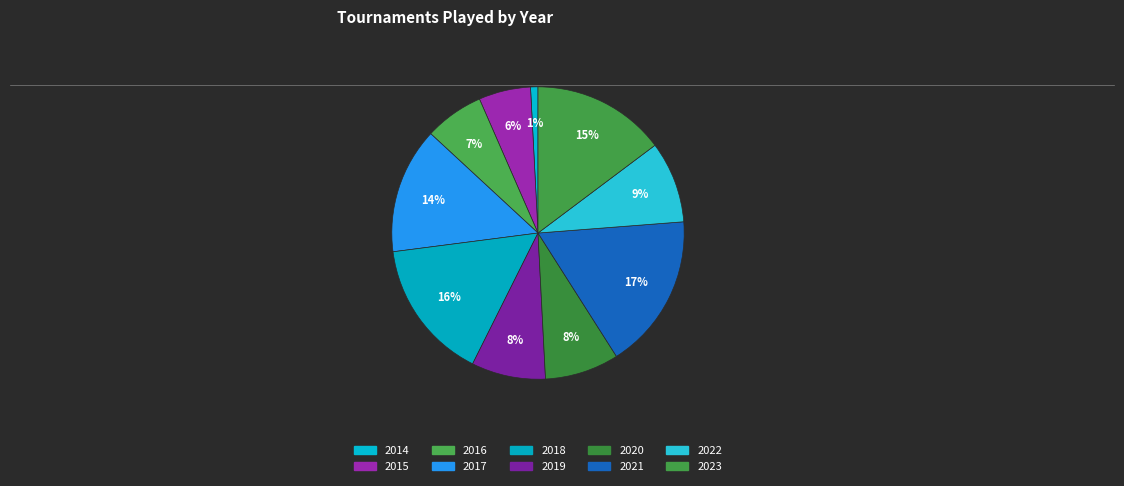

Is it true that 2019 is 8% of the pie?

True